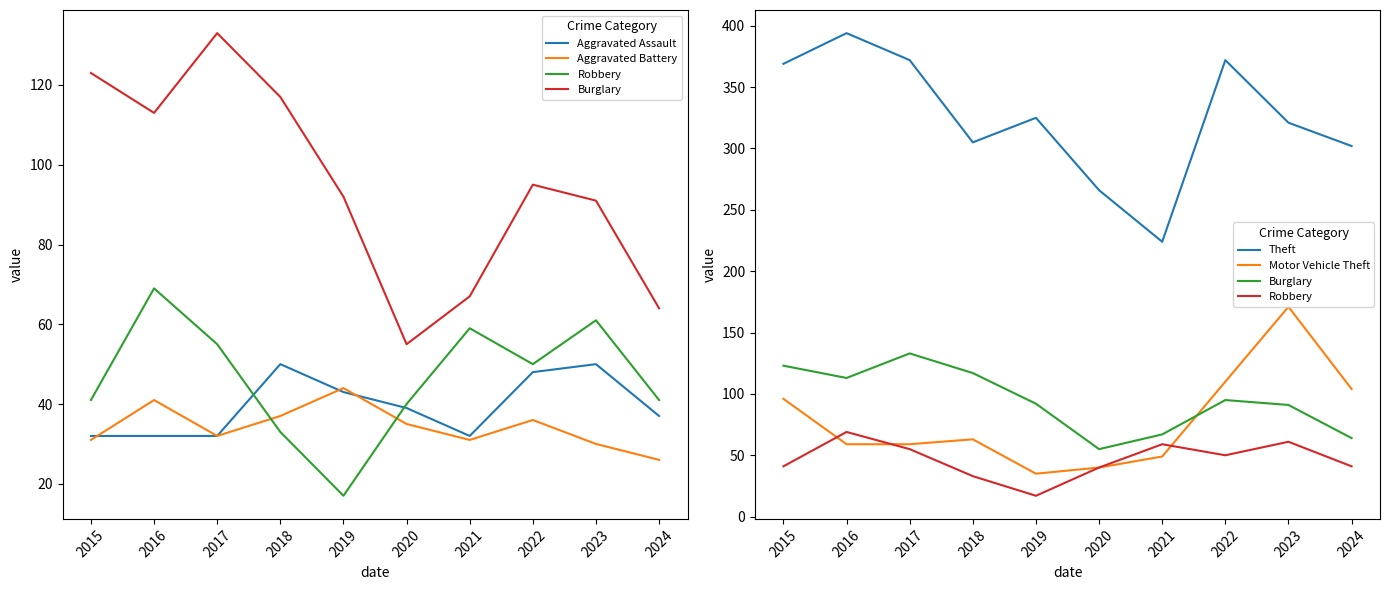

What is the total value across all series at 2024?

574